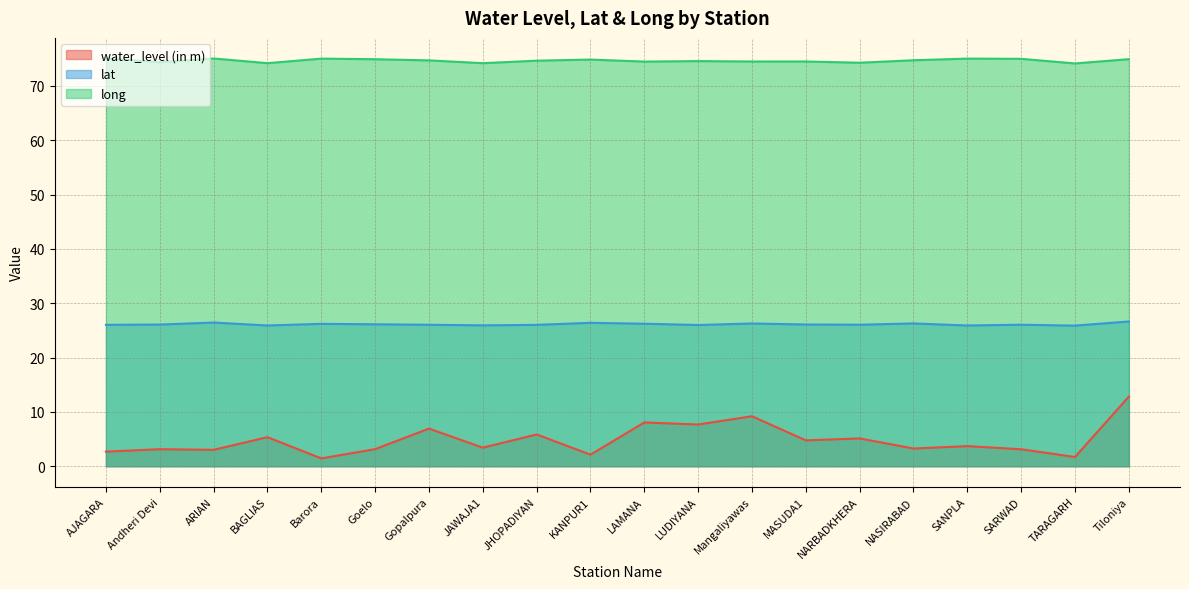

Is it true that lat equals 39.9 at JHOPADIYAN?

False